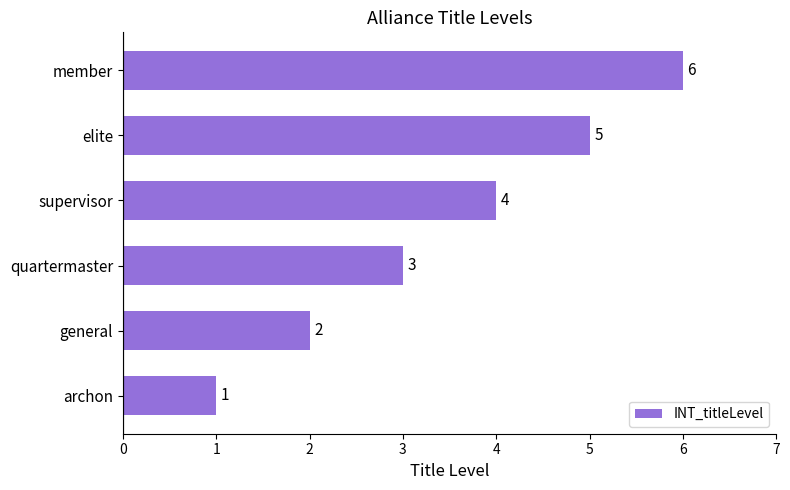

What is the average value?

4